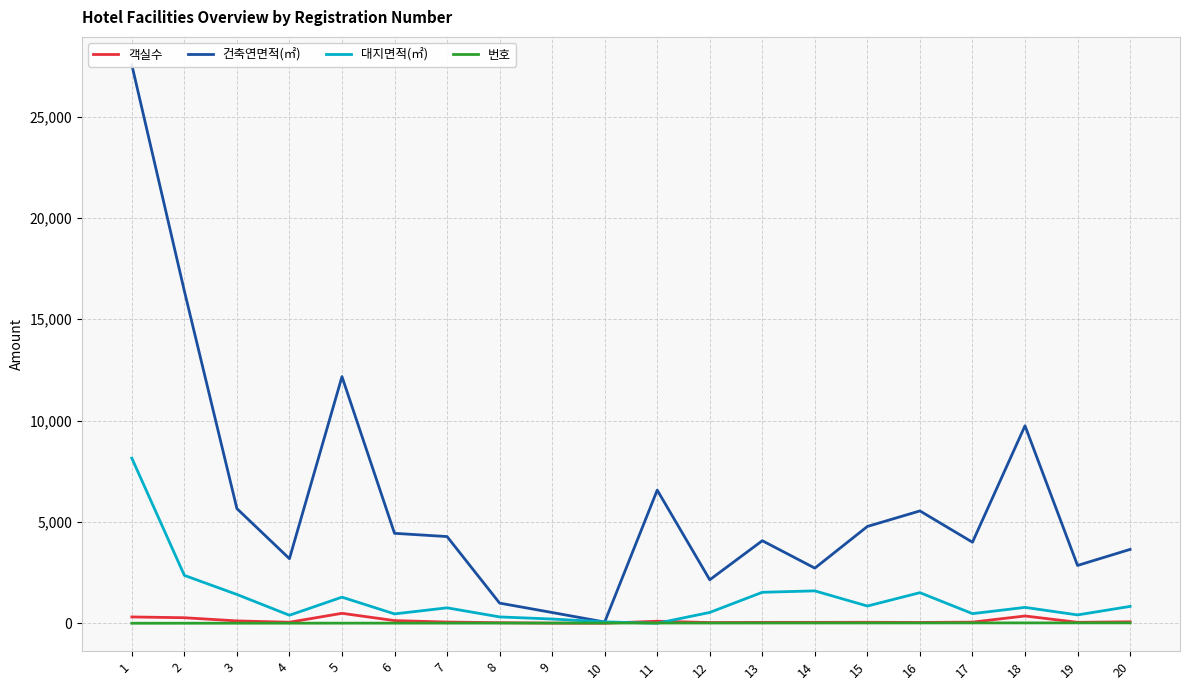

Where does the 건축연면적(㎡) series first go above 4277?

1